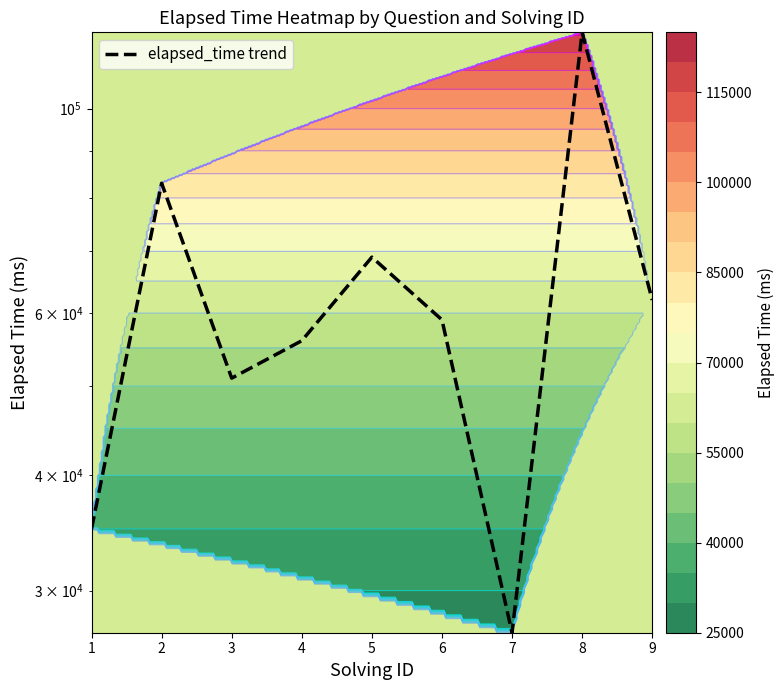

At which label does the data first exceed 59000?

2